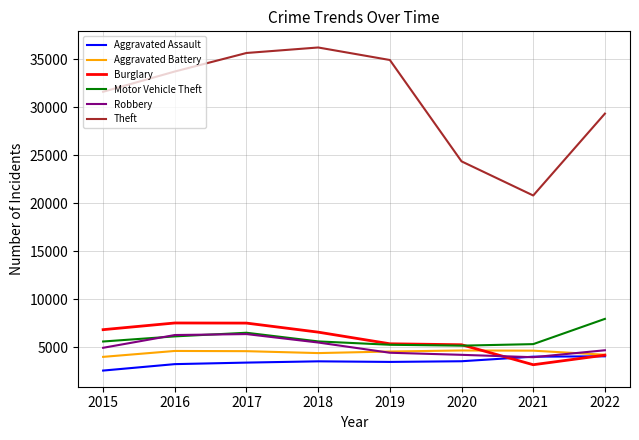

How many values in the Theft series are below 33733?

4